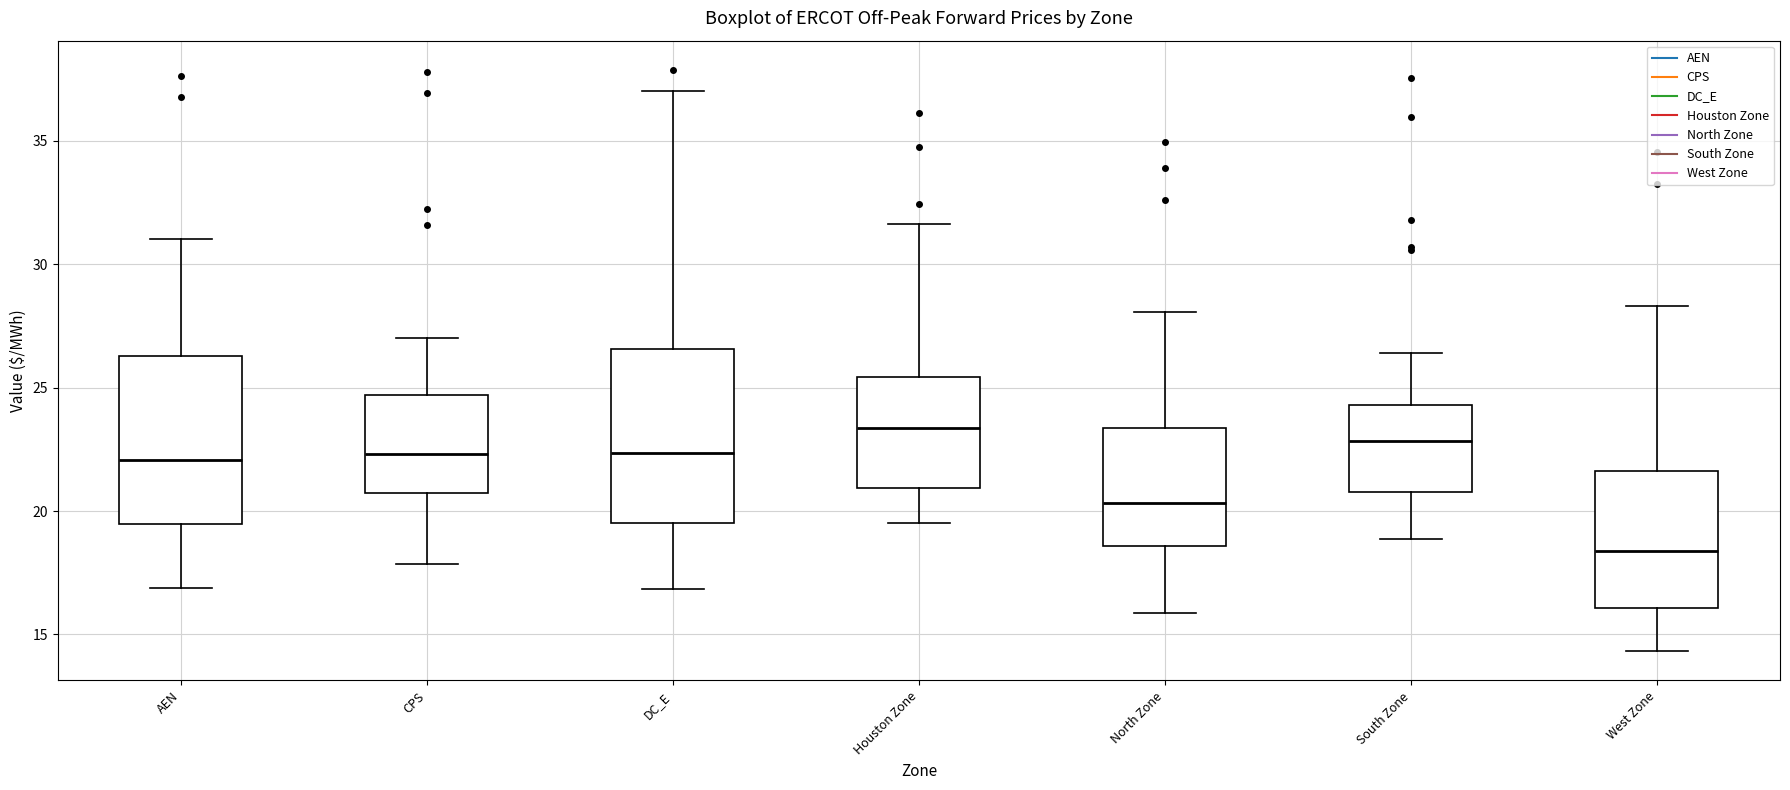

Which box has the highest median line?

Houston Zone